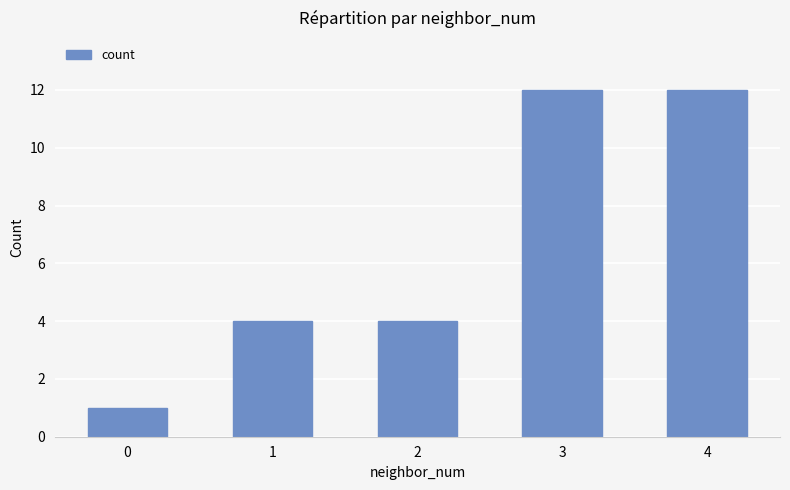

What is the maximum value shown in the chart?

12